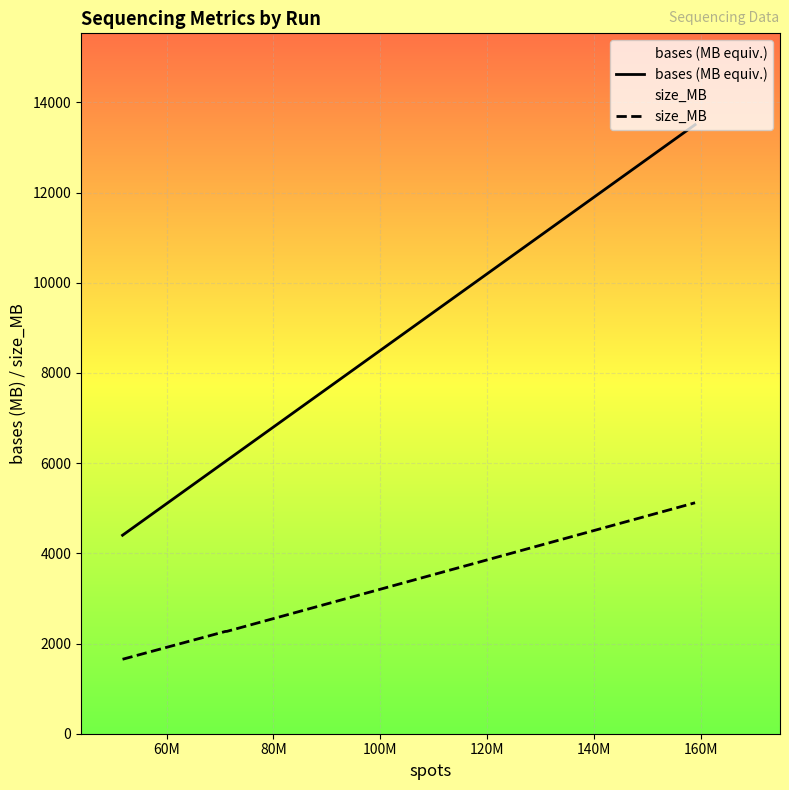

True or false: size_MB and bases (MB equiv.) intersect in this chart.

False